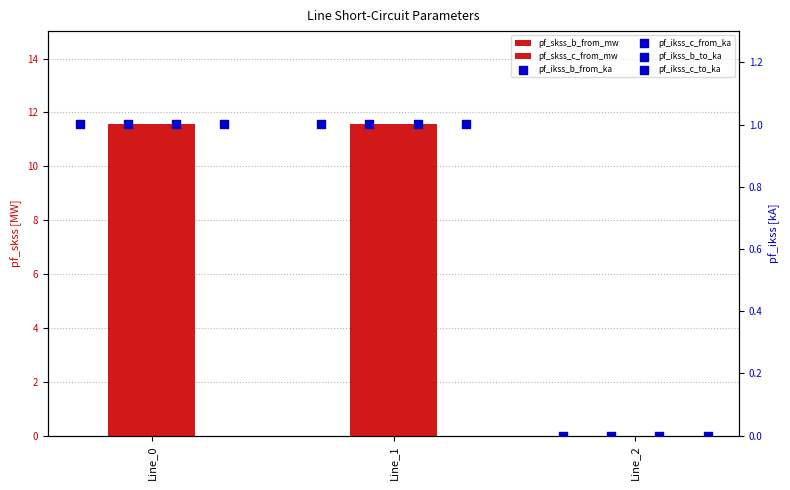

Which series reaches the maximum Y coordinate?

pf_skss_b_from_mw